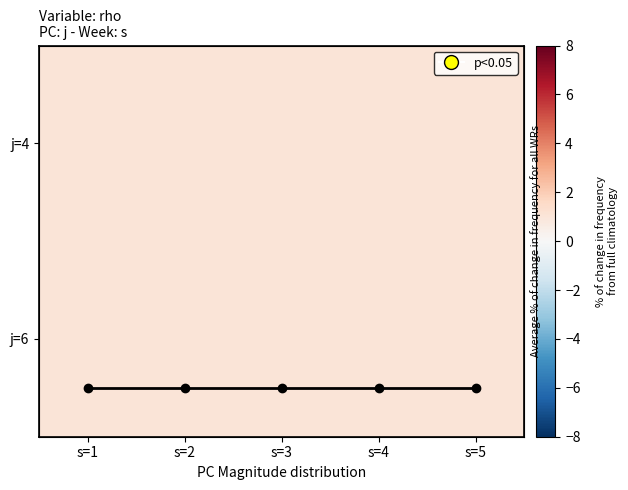

What is the total value across all series at s=4?

2.8